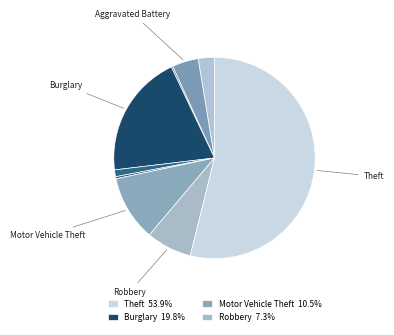

Which slice is the largest?

Theft